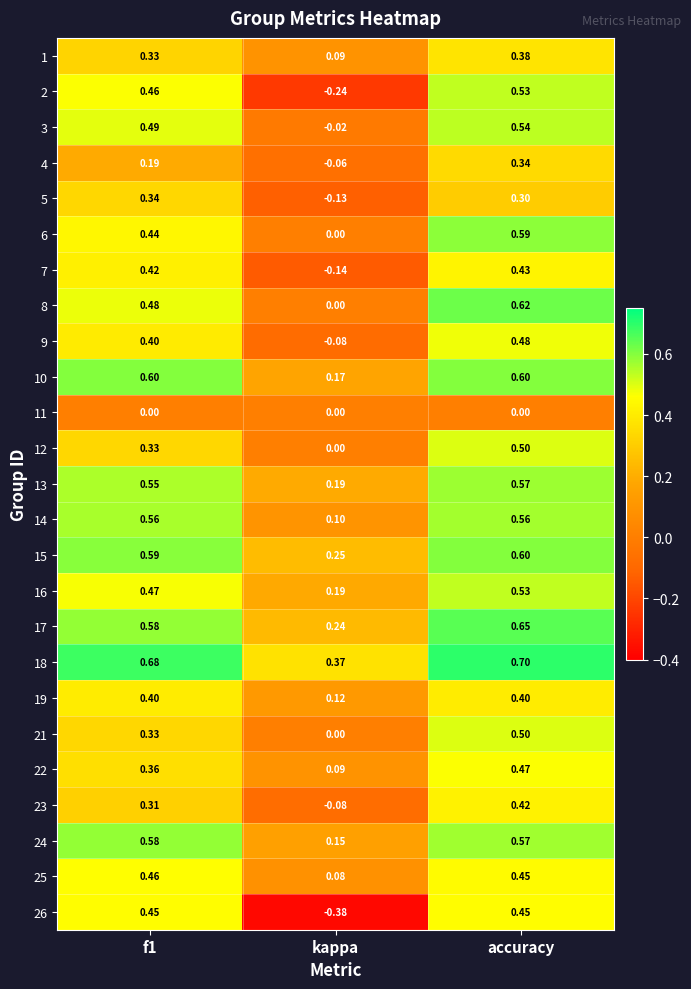

At which label does 26 reach its minimum?

kappa